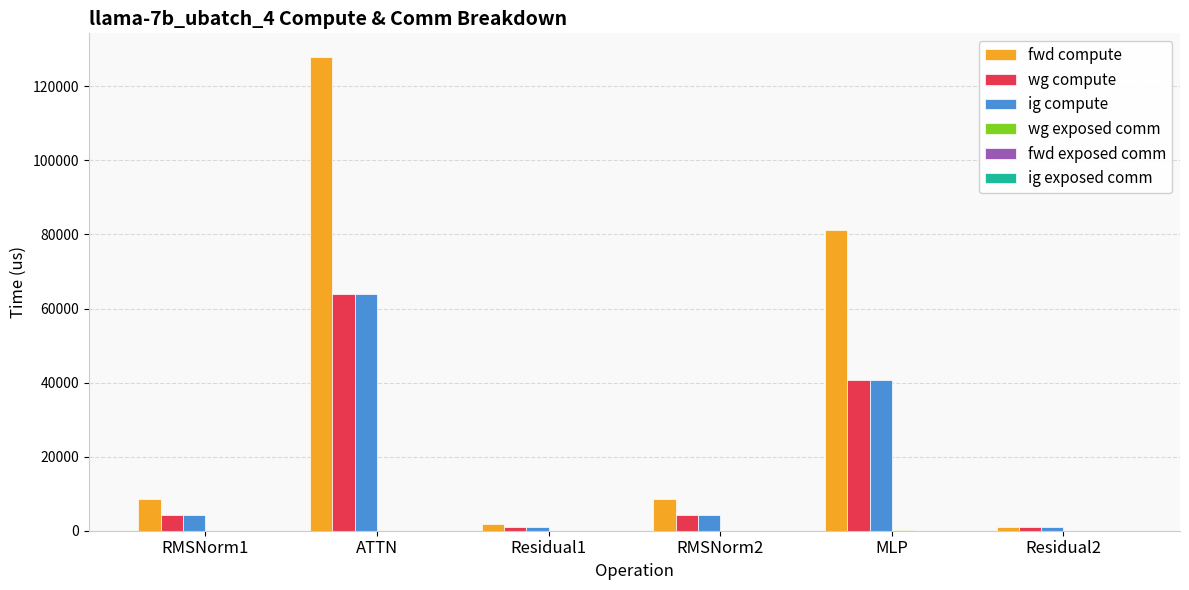

Which series changed the most between RMSNorm2 and MLP?

fwd compute